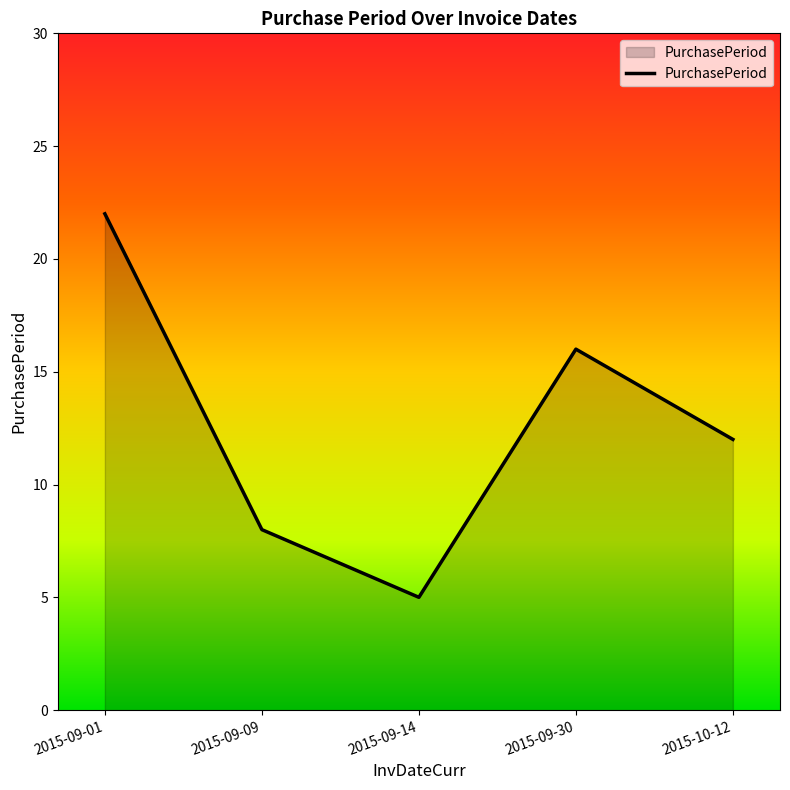

How many interior local peaks (higher than both neighbors) does the data have?

1